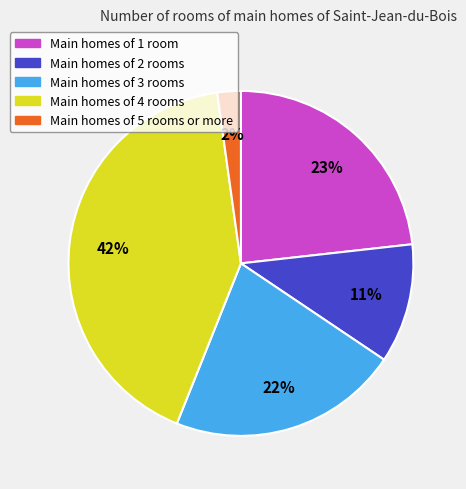

To the nearest percent, what is the difference between the largest and smallest slice percentages?

40%